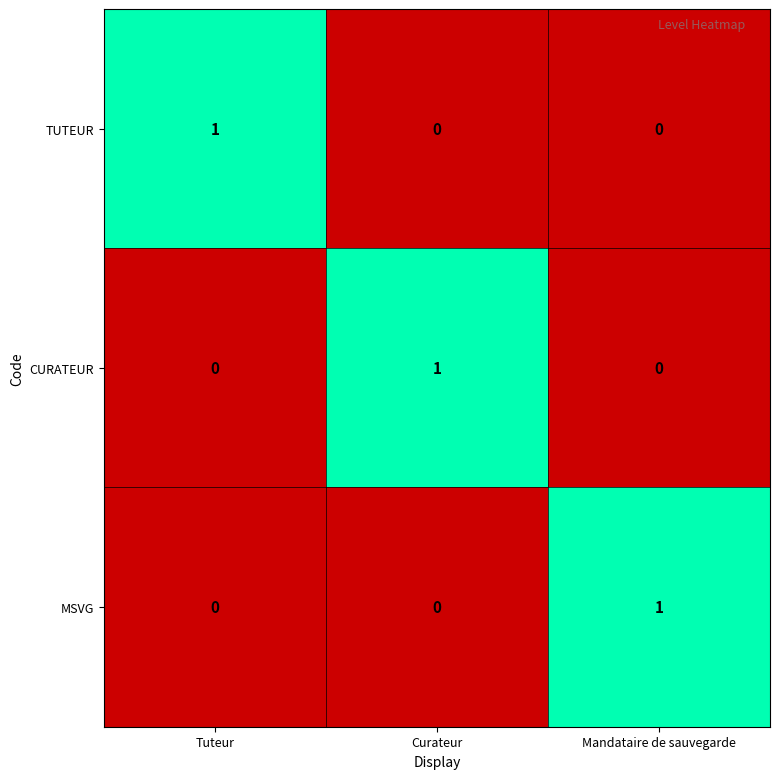

Count the CURATEUR values in the range 0 to 1.

3